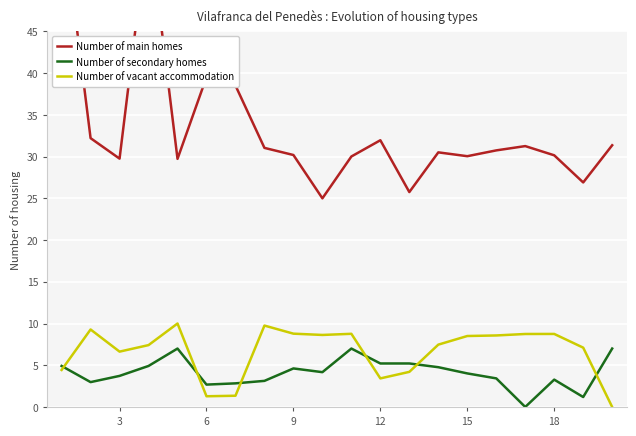

Which series has the largest total across all categories?

Number of main homes